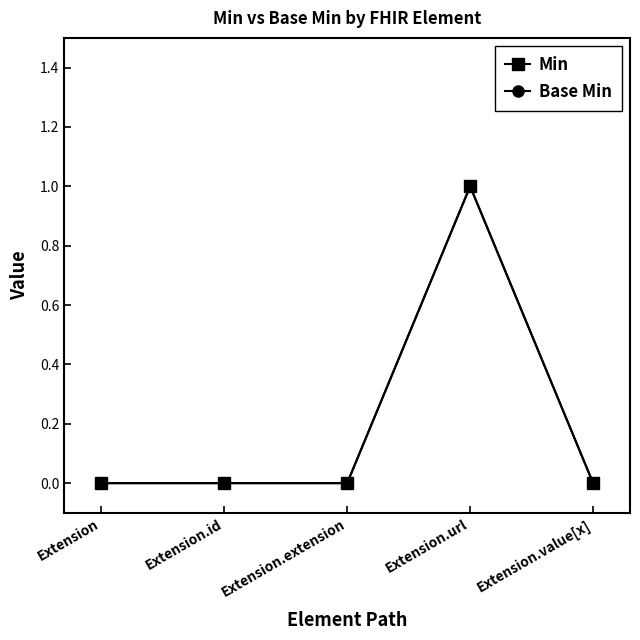

True or false: Base Min has a value of 0 at Extension.extension.

True